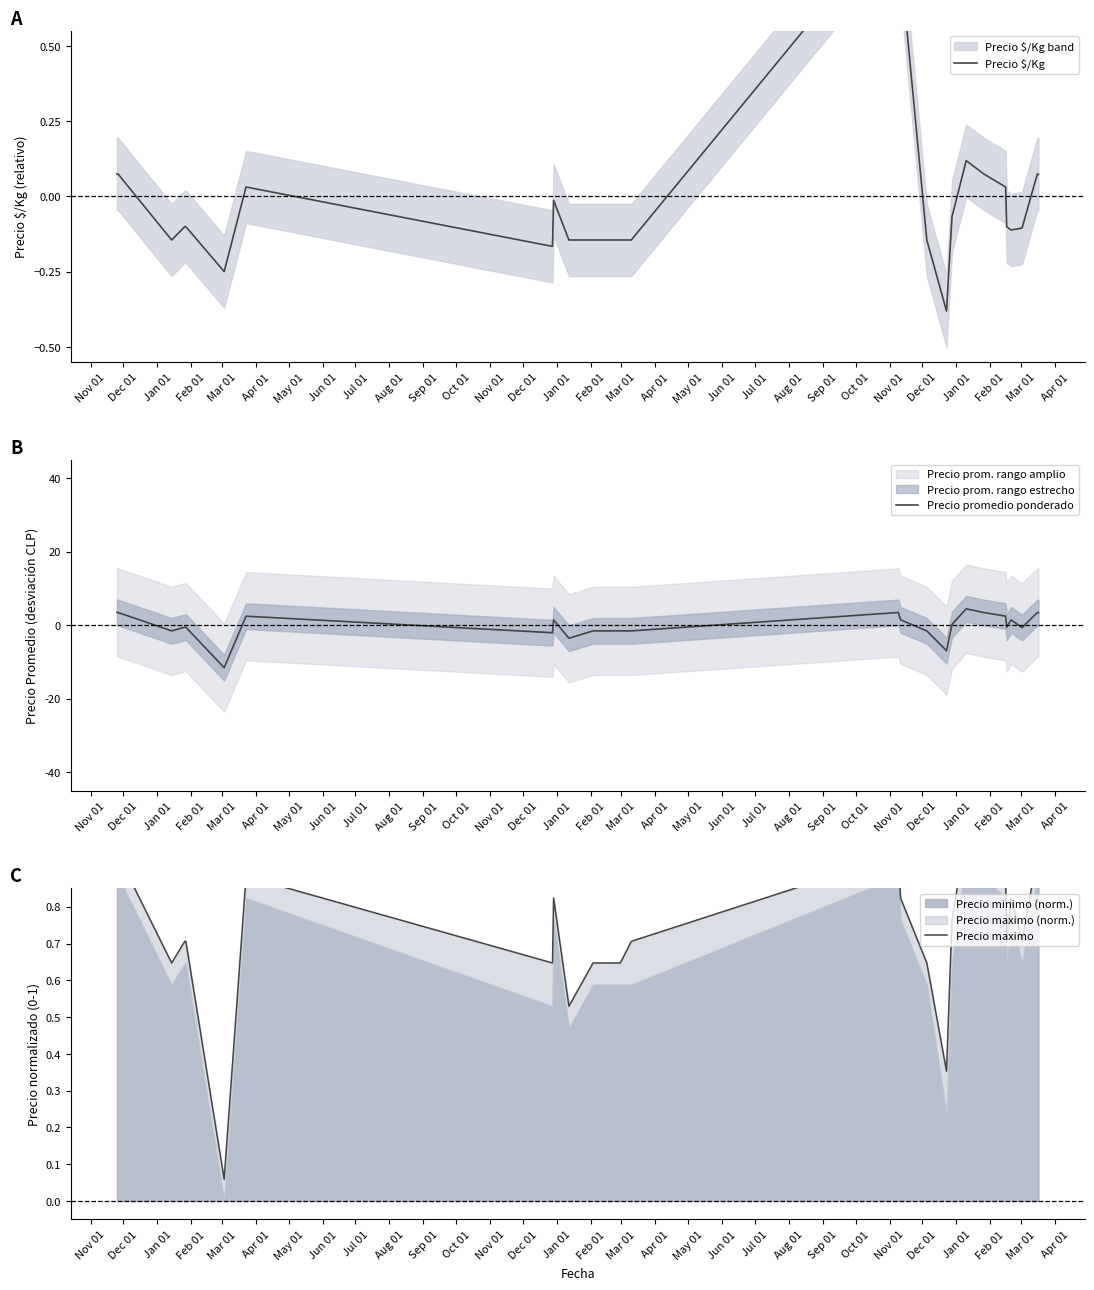

True or false: Precio $/Kg and Precio promedio ponderado cross at least once.

True